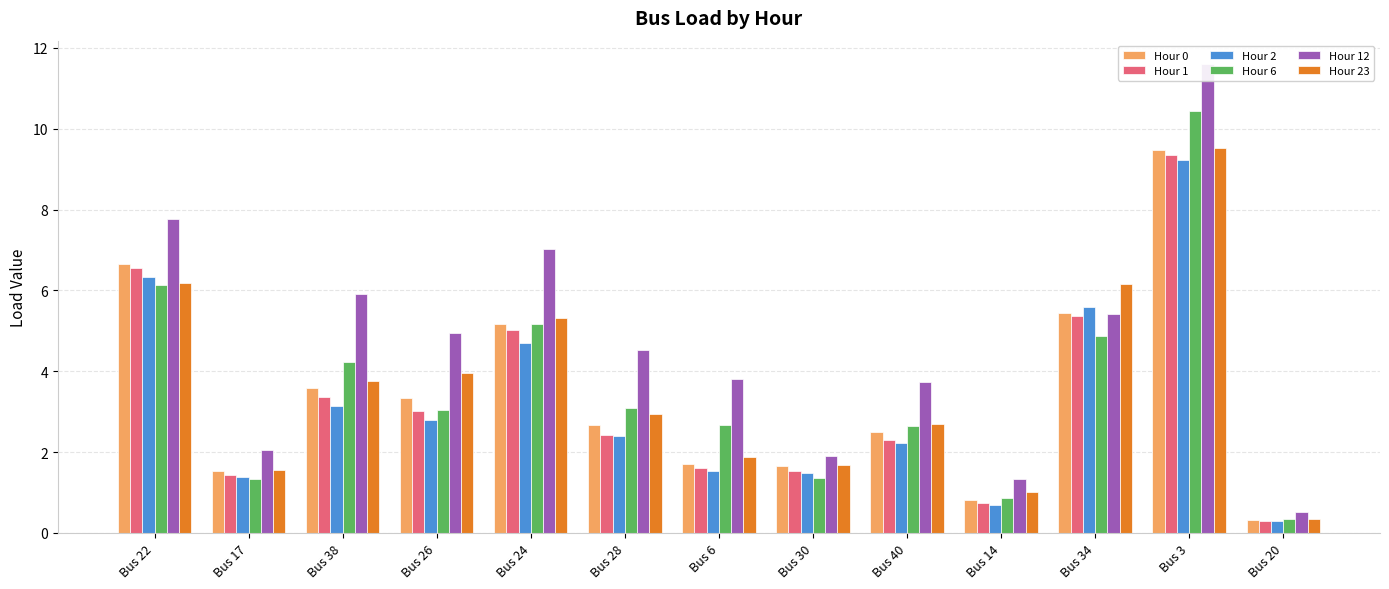

Which series changed the most between Bus 28 and Bus 40?

Hour 12